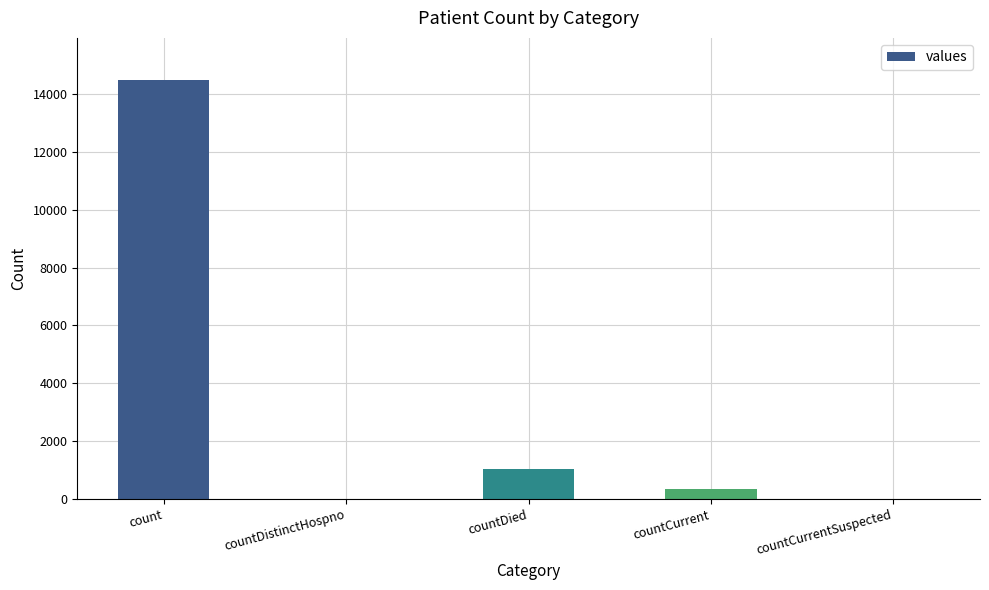

At which label is the value closest to 7244?

countDied